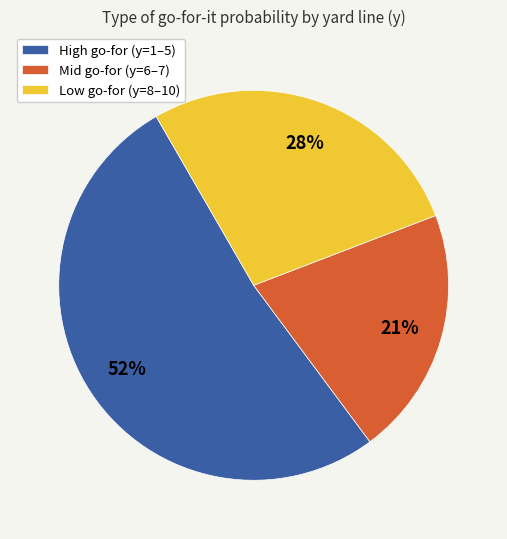

Is it true that High go-for (y=1–5) is 43% of the pie?

False